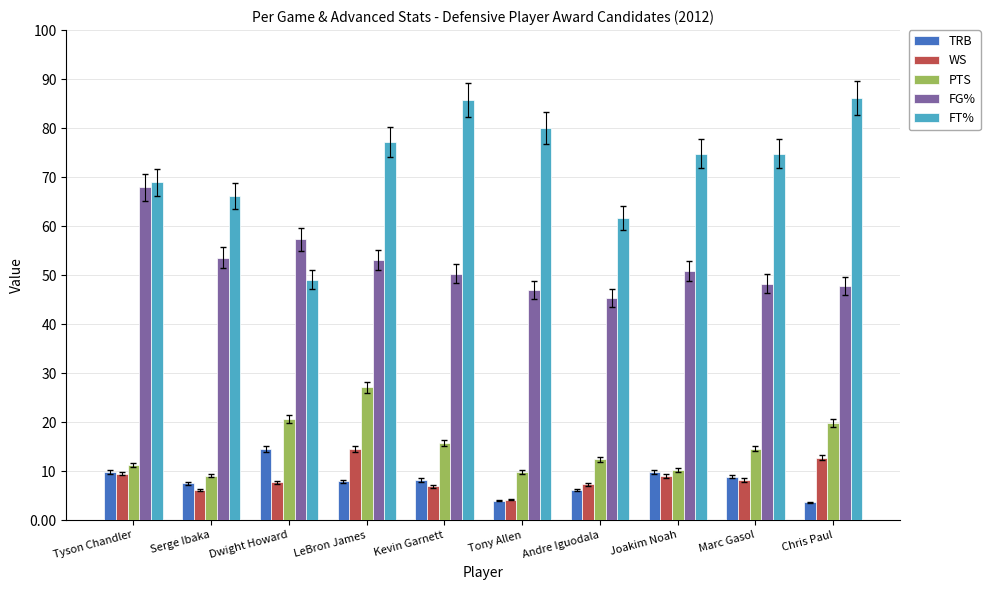

Which category has the lowest value in the FT% series?

Dwight Howard